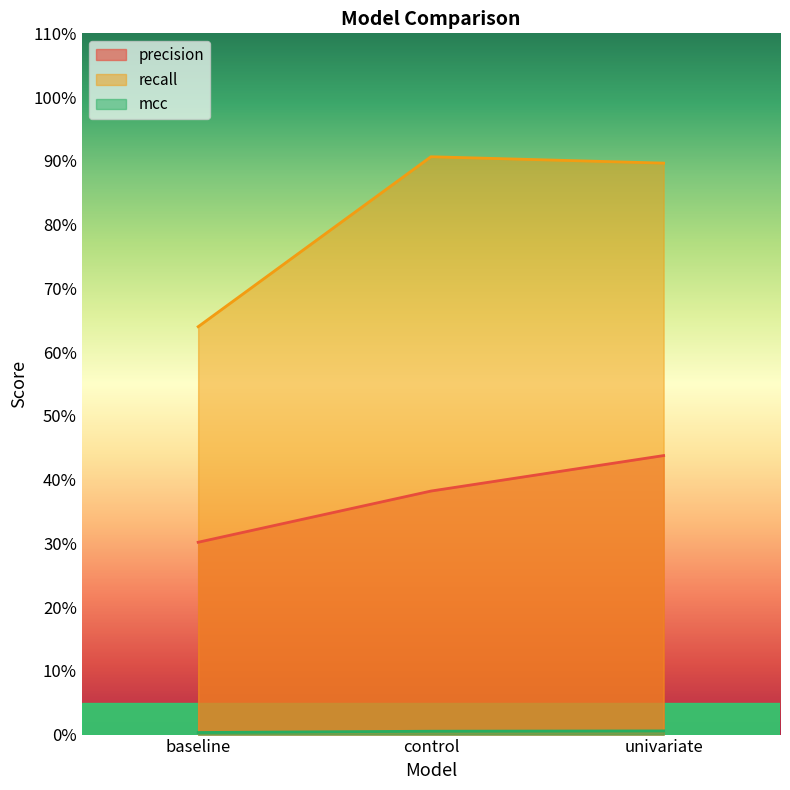

What is the total value across all series at baseline?

94.5